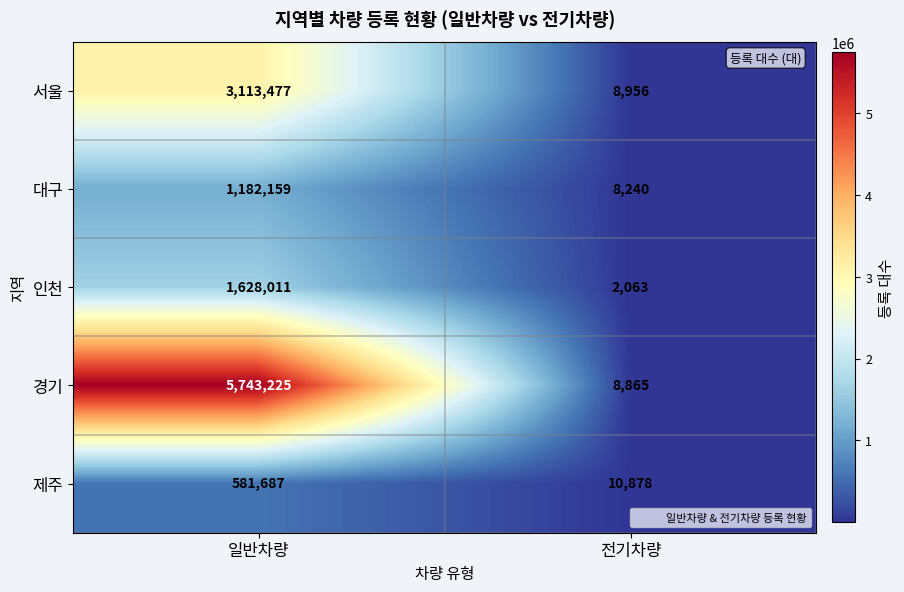

At which category is the sum across all series the highest?

일반차량